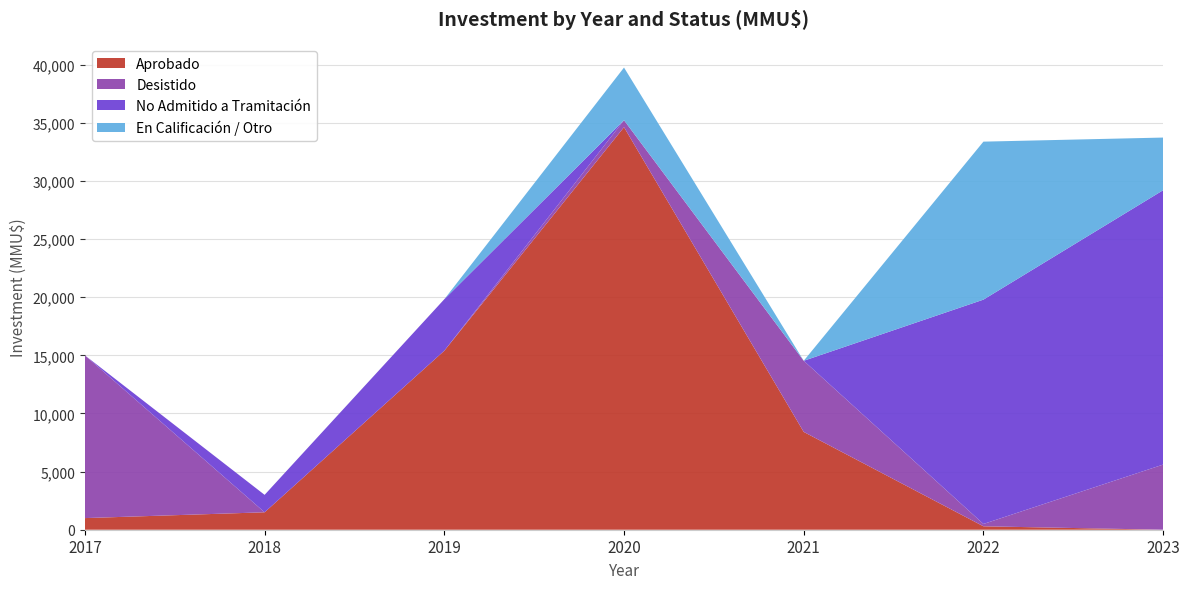

Reading left to right, list all the values displayed in this chart.

Aprobado: 1000	1500	15400	34631	8415	295	0
Desistido: 14000	0	0	600	6120	200	5604
No Admitido a Tramitación: 0	1500	4431	0	0	19300	23604
En Calificación / Otro: 0	0	0	4531	0	13593	4531